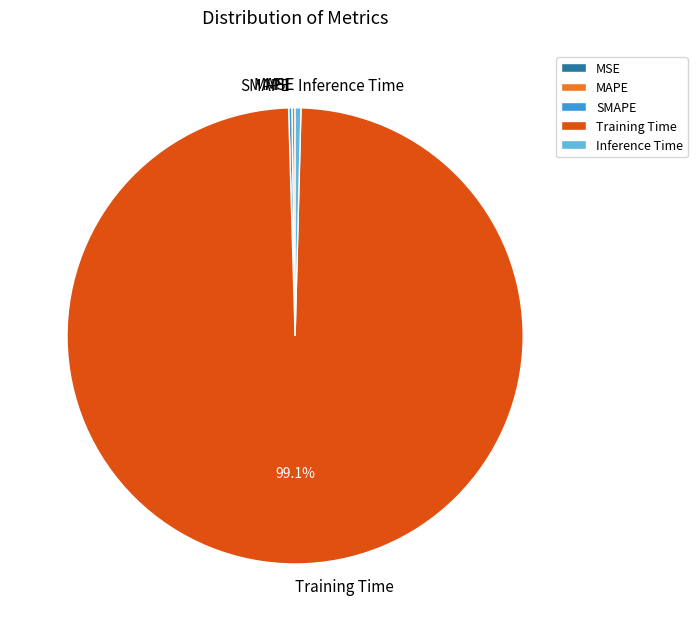

Which slice represents more than half of the pie?

Training Time